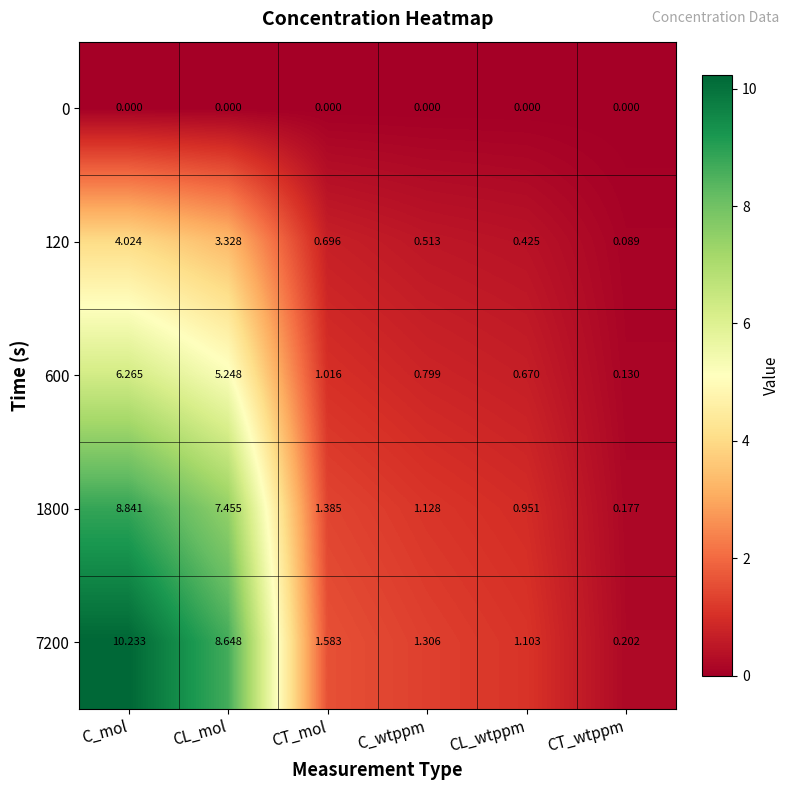

Rank the series at C_mol from lowest to highest value.

0, 120, 600, 1800, 7200